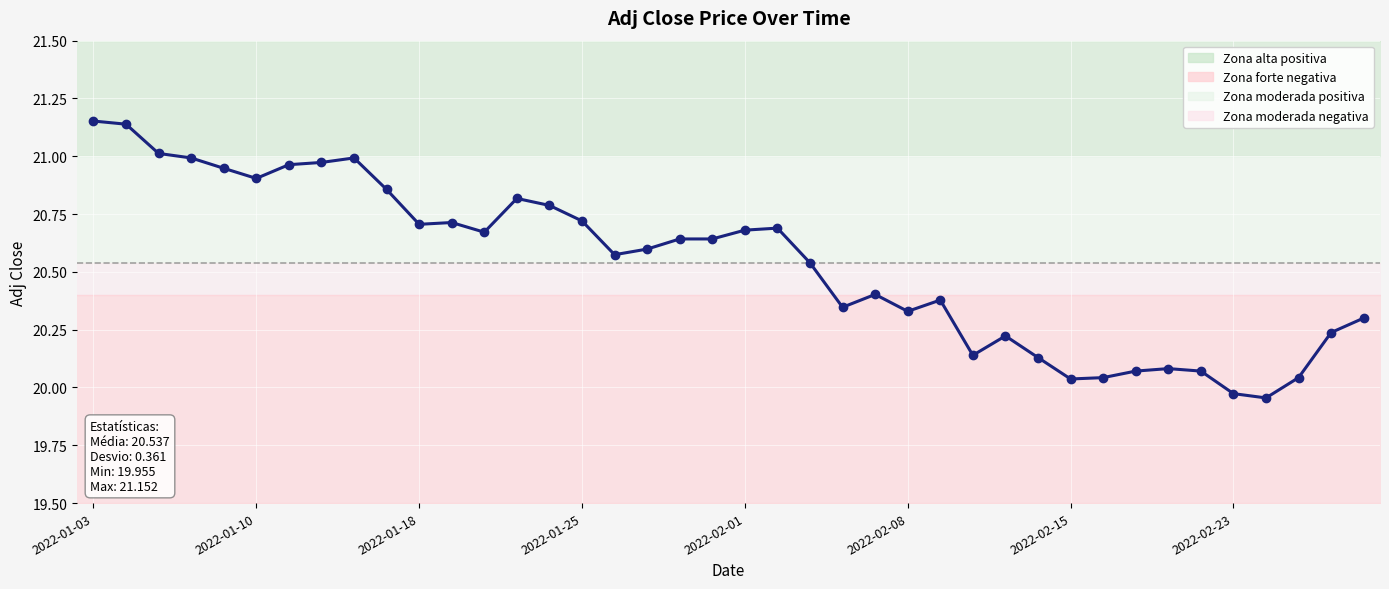

Reading left to right, what are all the values shown in this chart?

21.2	21.1	21.0	21.0	20.9	20.9	21.0	21.0	21.0	20.9	20.7	20.7	20.7	20.8	20.8	20.7	20.6	20.6	20.6	20.6	20.7	20.7	20.5	20.3	20.4	20.3	20.4	20.1	20.2	20.1	20.0	20.0	20.1	20.1	20.1	20.0	20.0	20.0	20.2	20.3